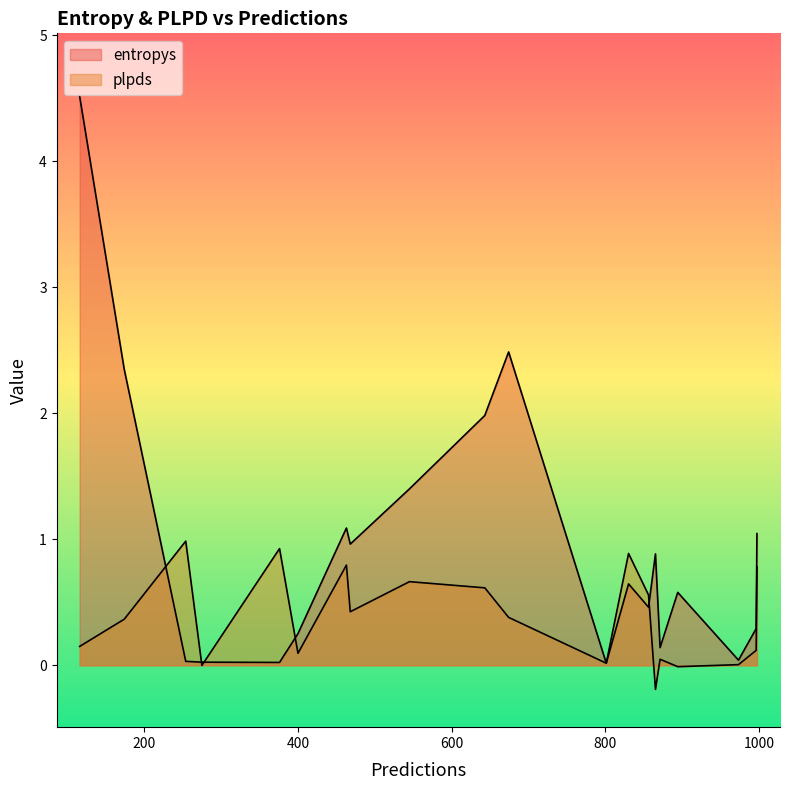

Which series has the largest total across all categories?

entropys